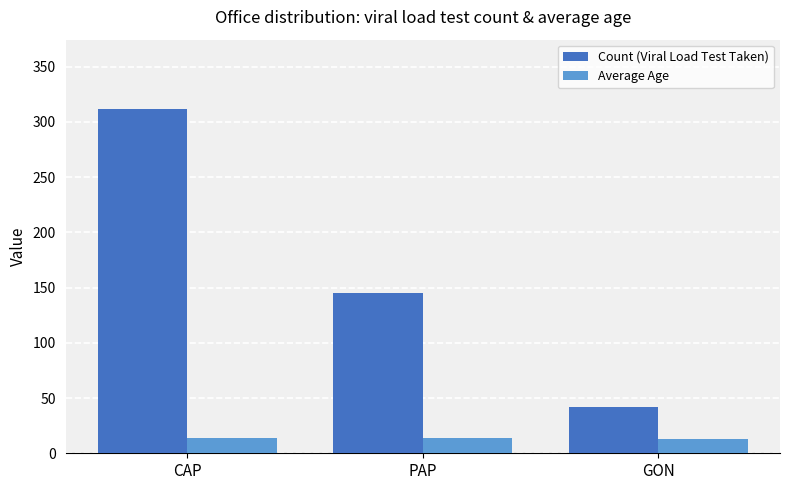

What position from the left is GON?

3